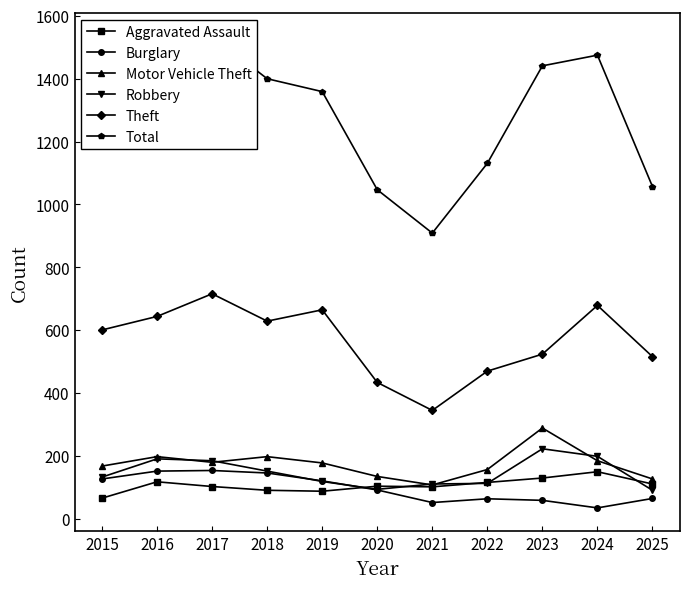

Where is the first local minimum for Motor Vehicle Theft?

2017